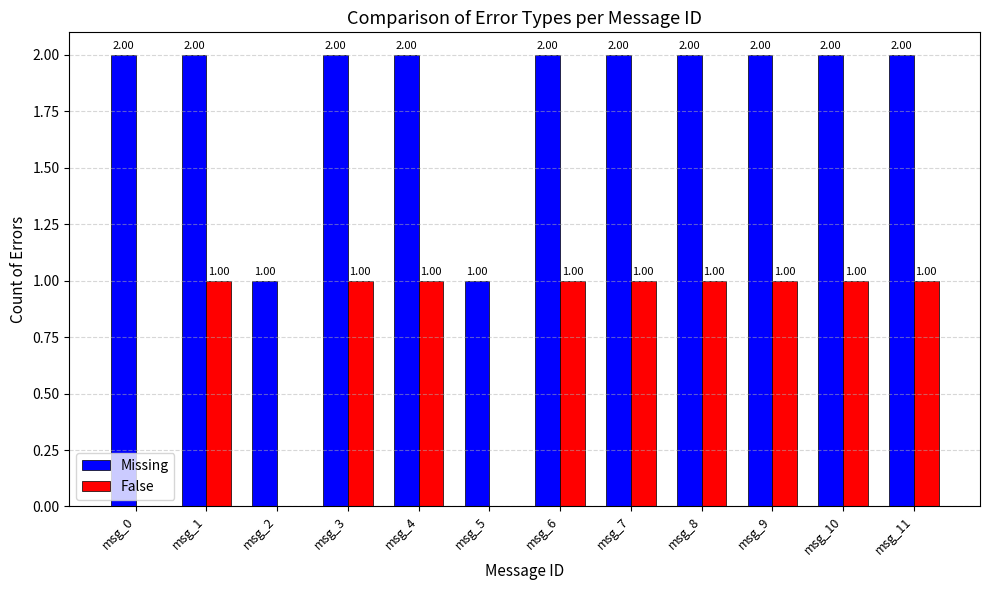

What is the maximum value shown in the chart?

2